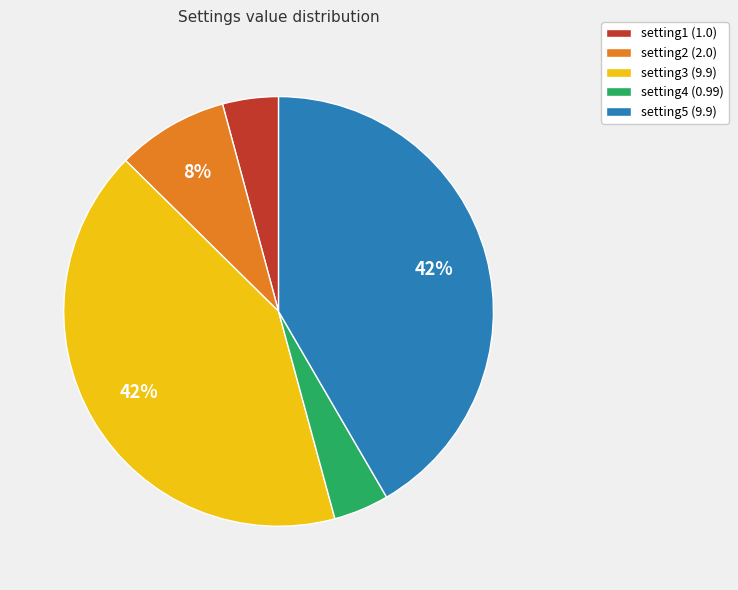

Does any single category account for the majority?

No